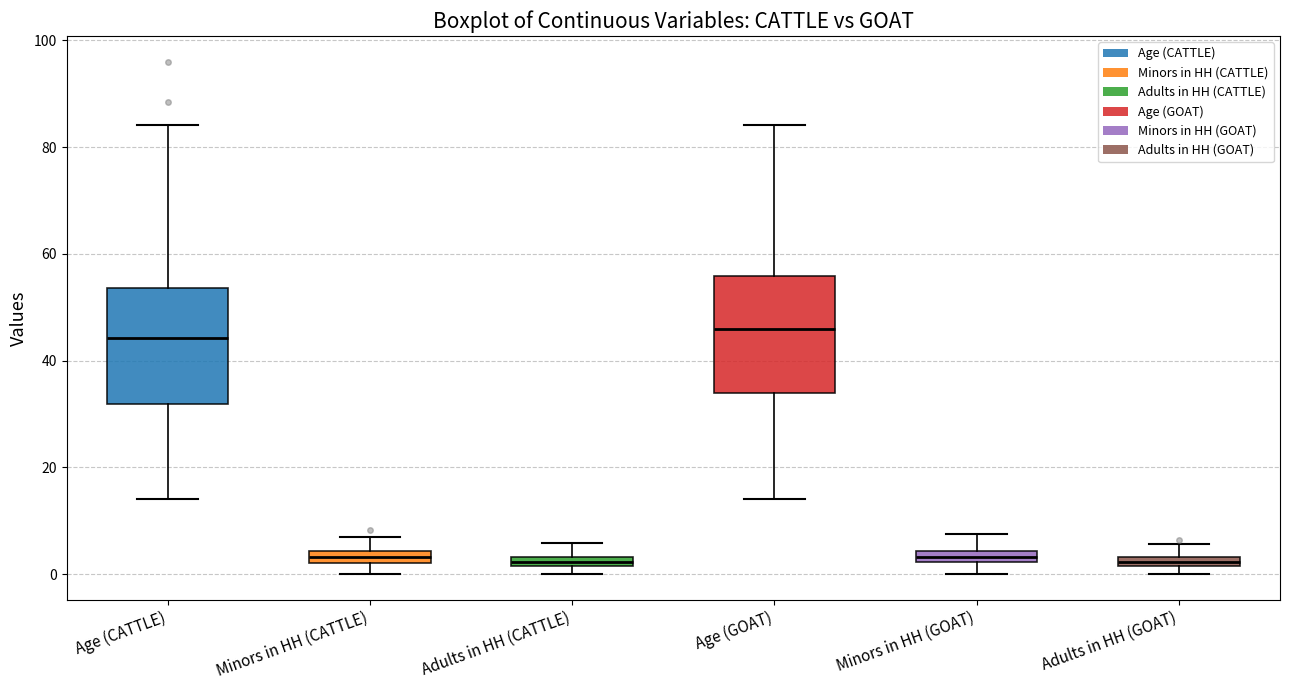

Where is the lower edge of the box for Adults in HH (CATTLE) on the y-axis? The values are not printed on the chart, so give them approximately, as read against the axis.

2